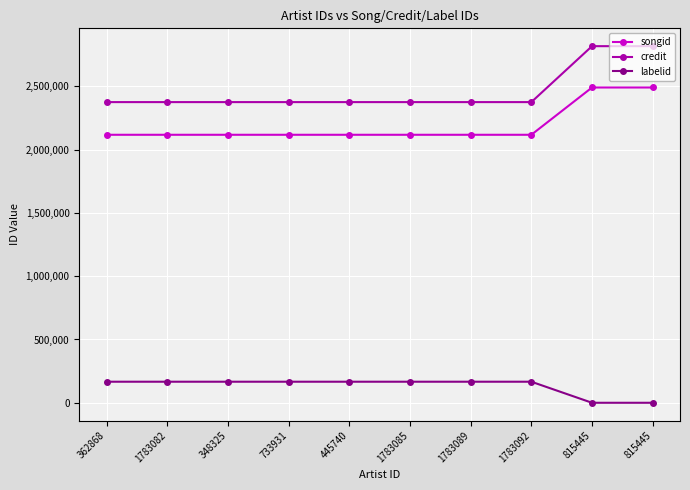

How many lines are shown in the chart?

3